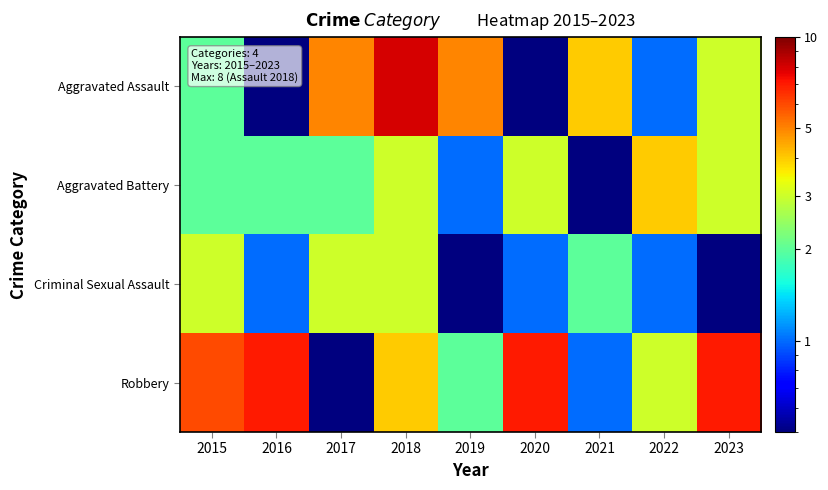

What is the difference between the highest and lowest values at 2016?

6.5